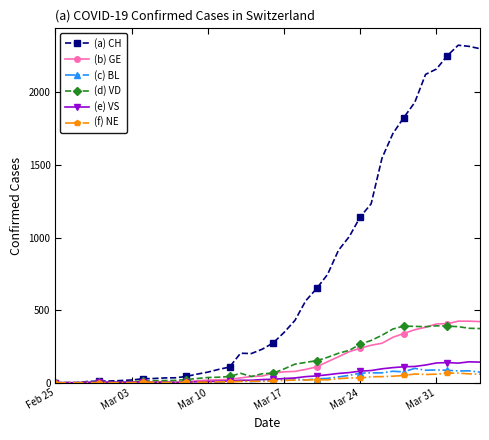

What is the maximum value shown in the chart?

2324